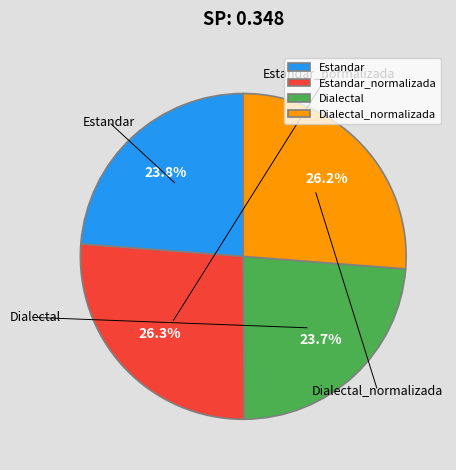

Is it true that Dialectal_normalizada is 26% of the pie?

True